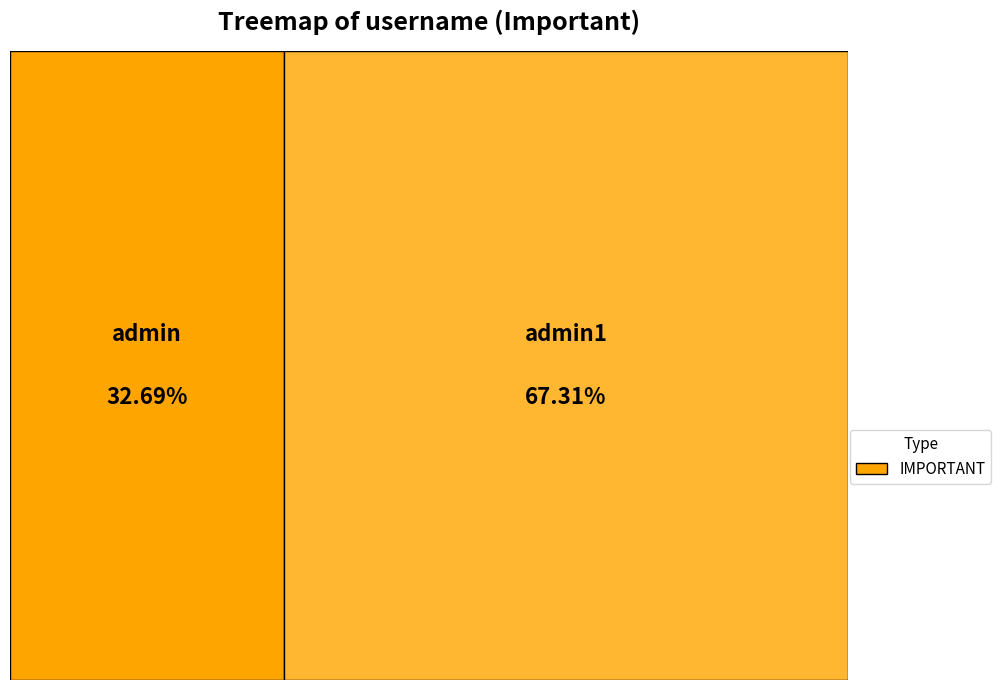

What percentage is the admin slice, to the nearest percent?

33%